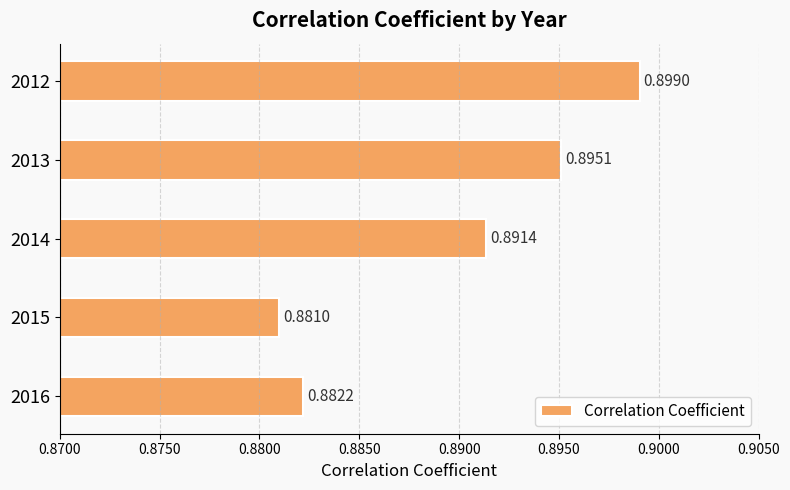

Between 2012 and 2013, which is larger?

2012